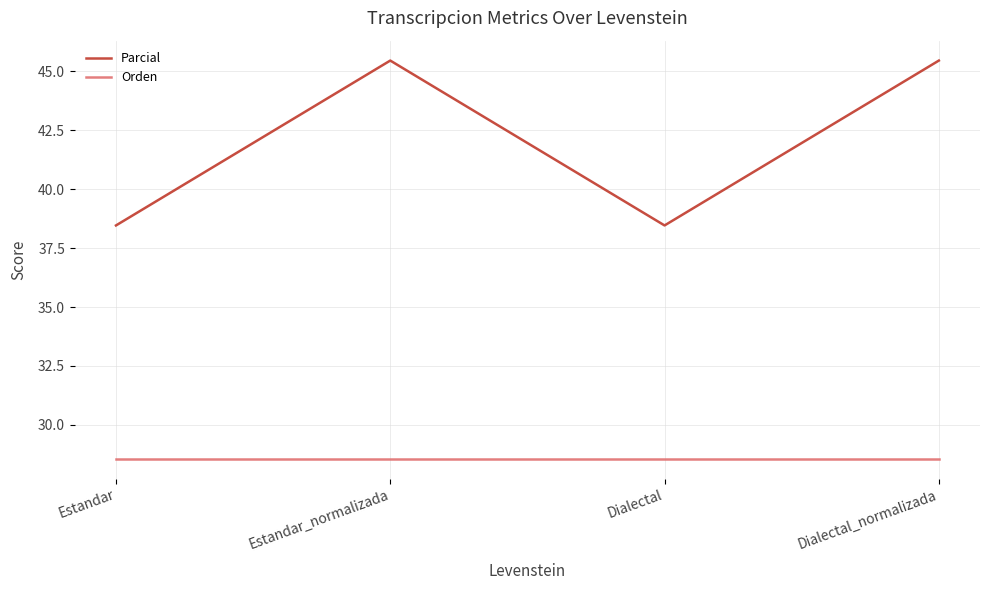

What is the total value across all series at Dialectal_normalizada?

74.0